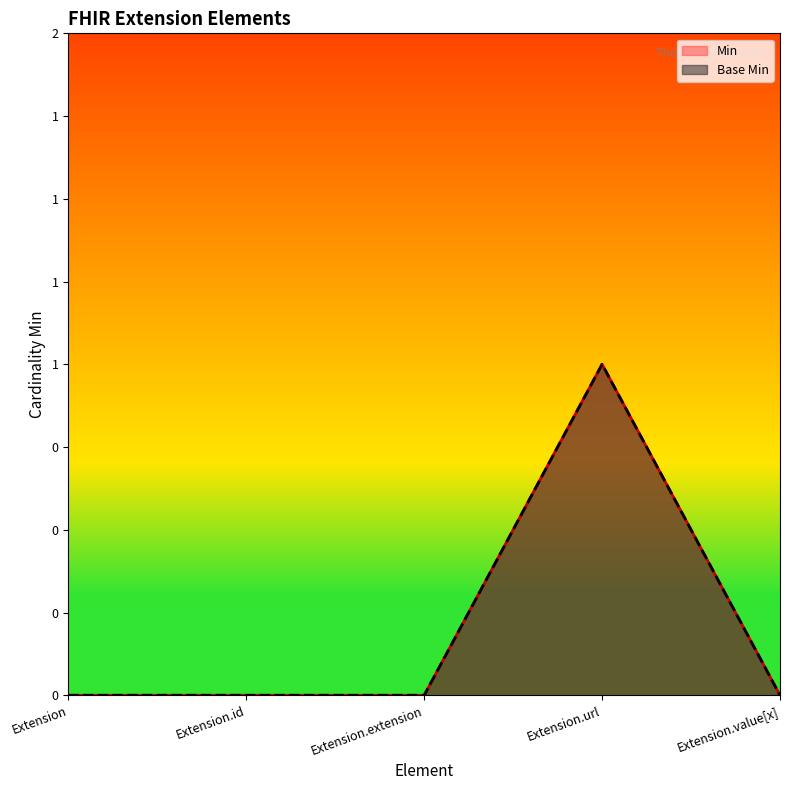

How many lines are shown in the chart?

2